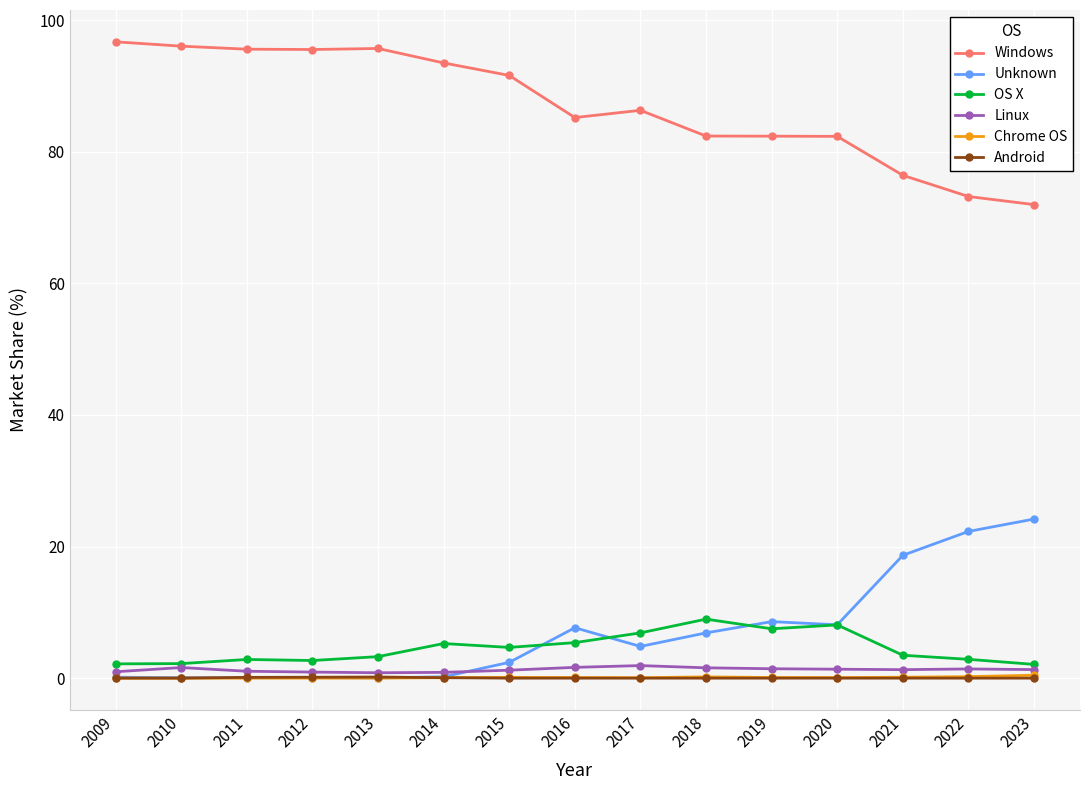

True or false: OS X and Windows cross at least once.

False